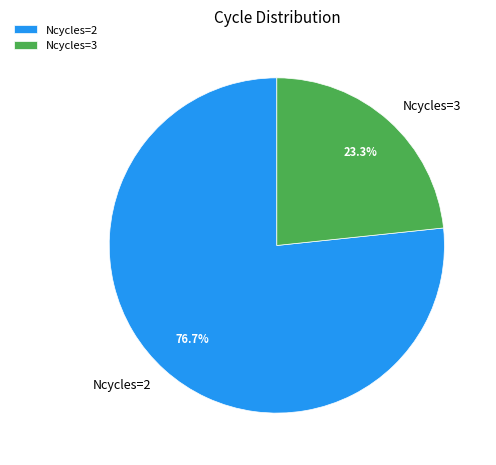

Is there a majority slice in this chart?

Yes